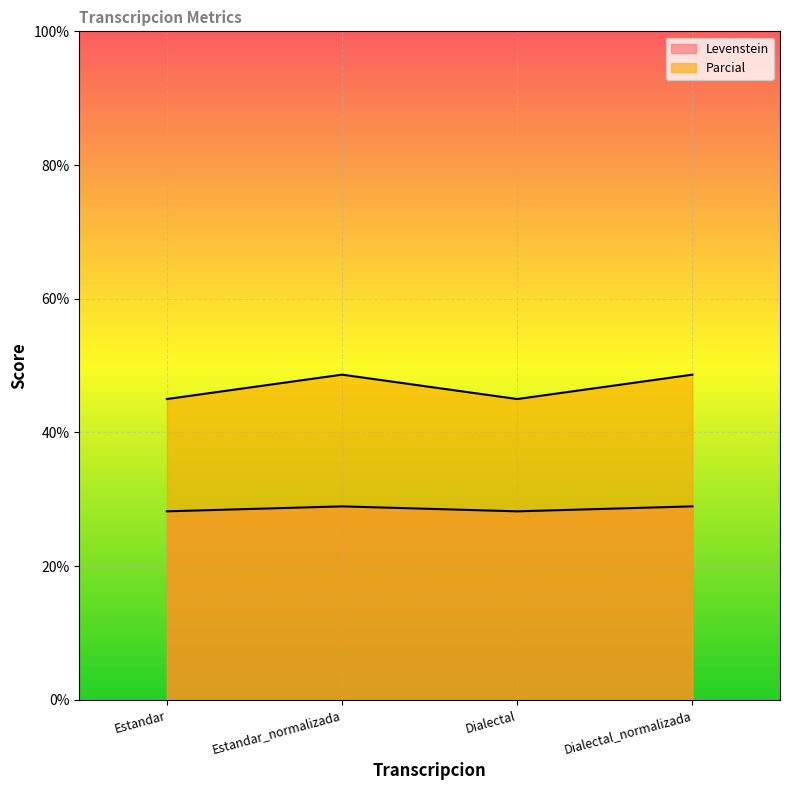

What are all the series names shown in the legend?

Levenstein, Parcial